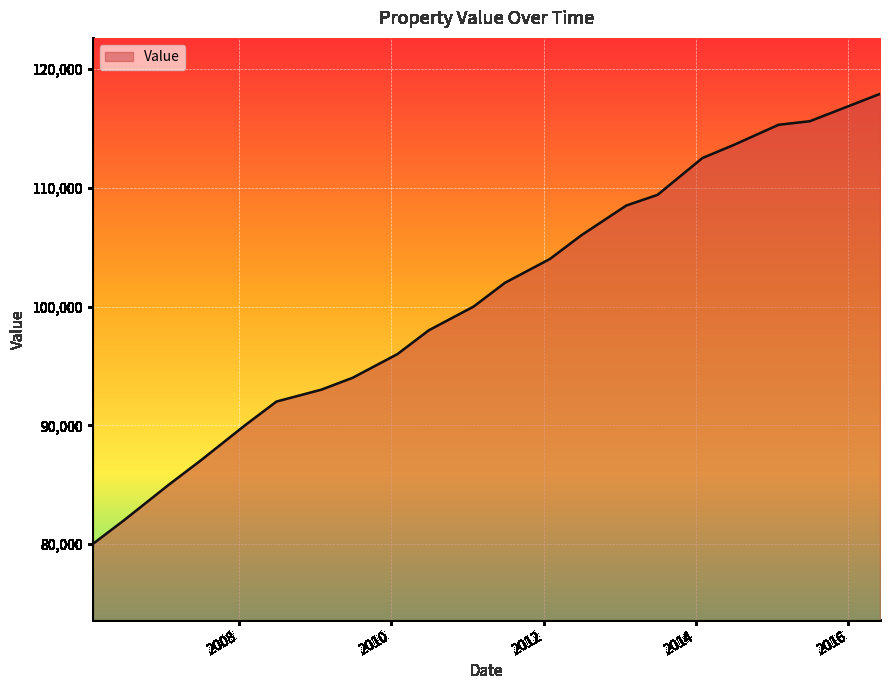

What is the smallest value displayed?

80000